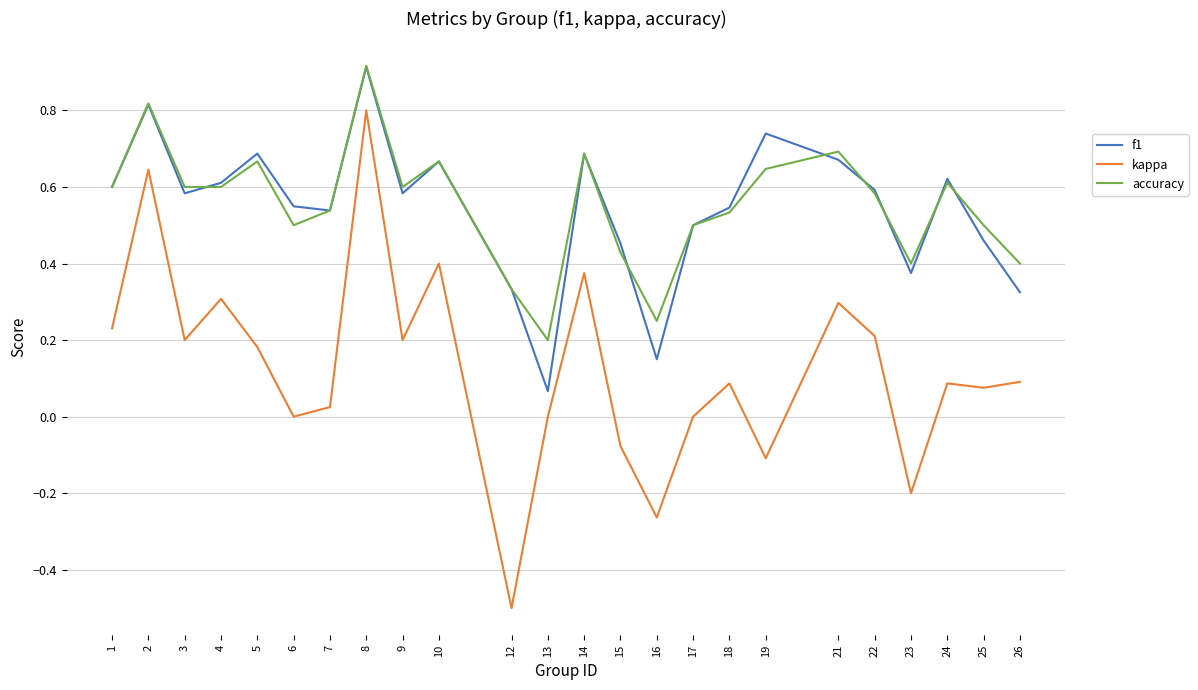

True or false: kappa has more than 0 points higher than both neighbors.

True